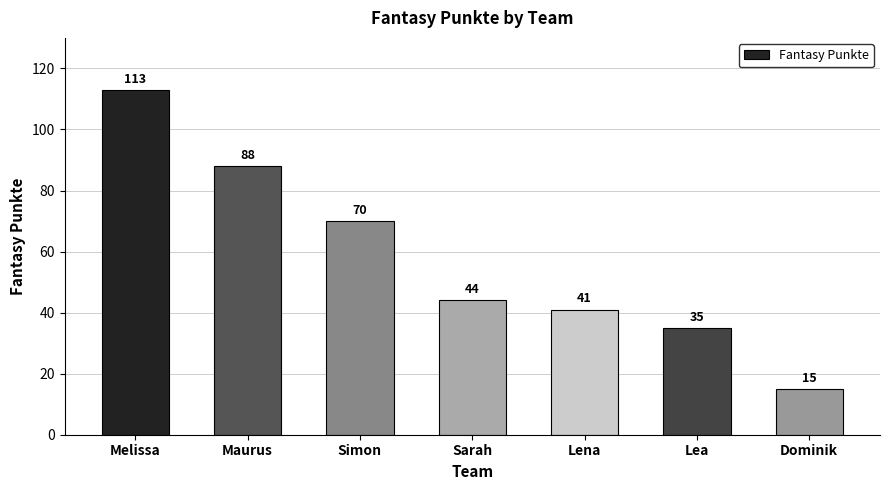

What position from the left is Simon?

3